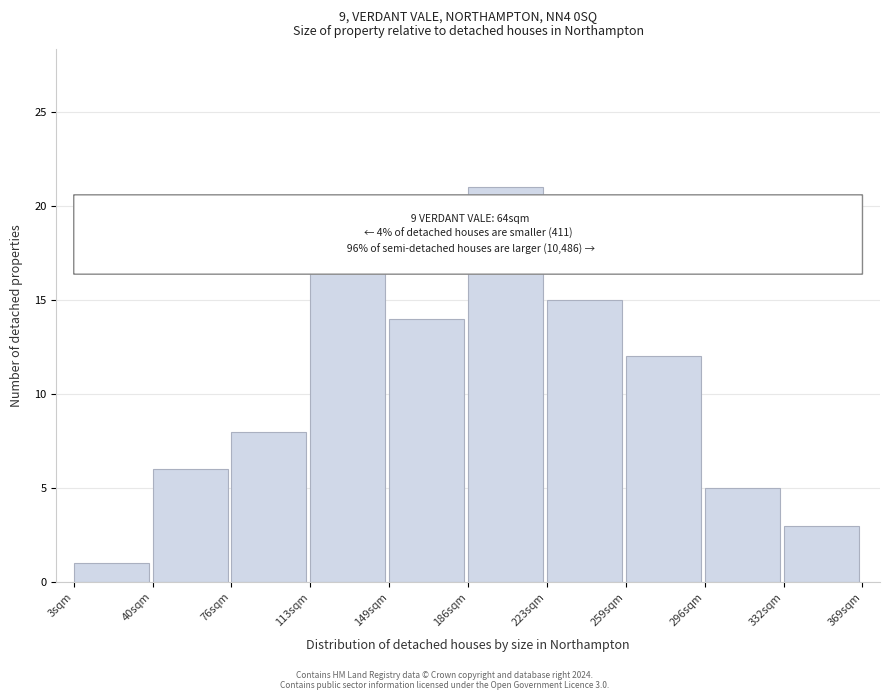

Reading right to left, list all the values displayed in this chart.

3	5	12	15	21	14	17	8	6	1